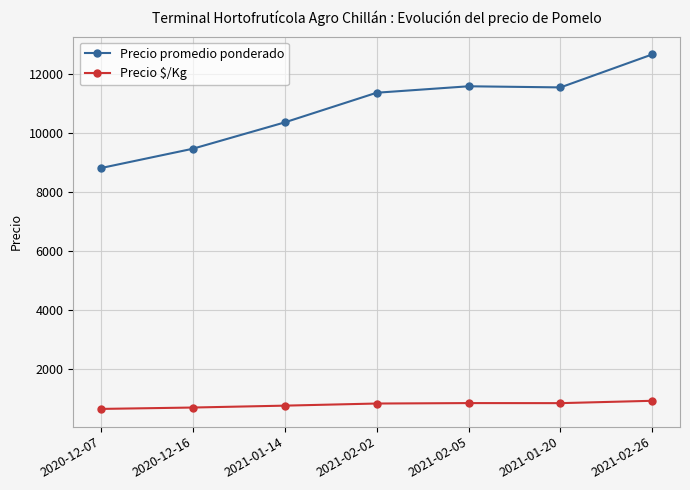

What are all the series names shown in the legend?

Precio promedio ponderado, Precio $/Kg